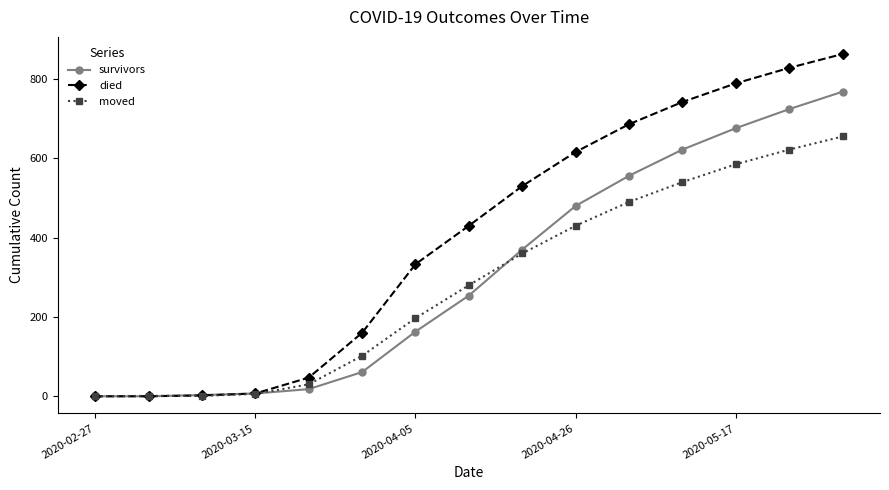

Rank the series by their average value, from lowest to highest.

moved, survivors, died